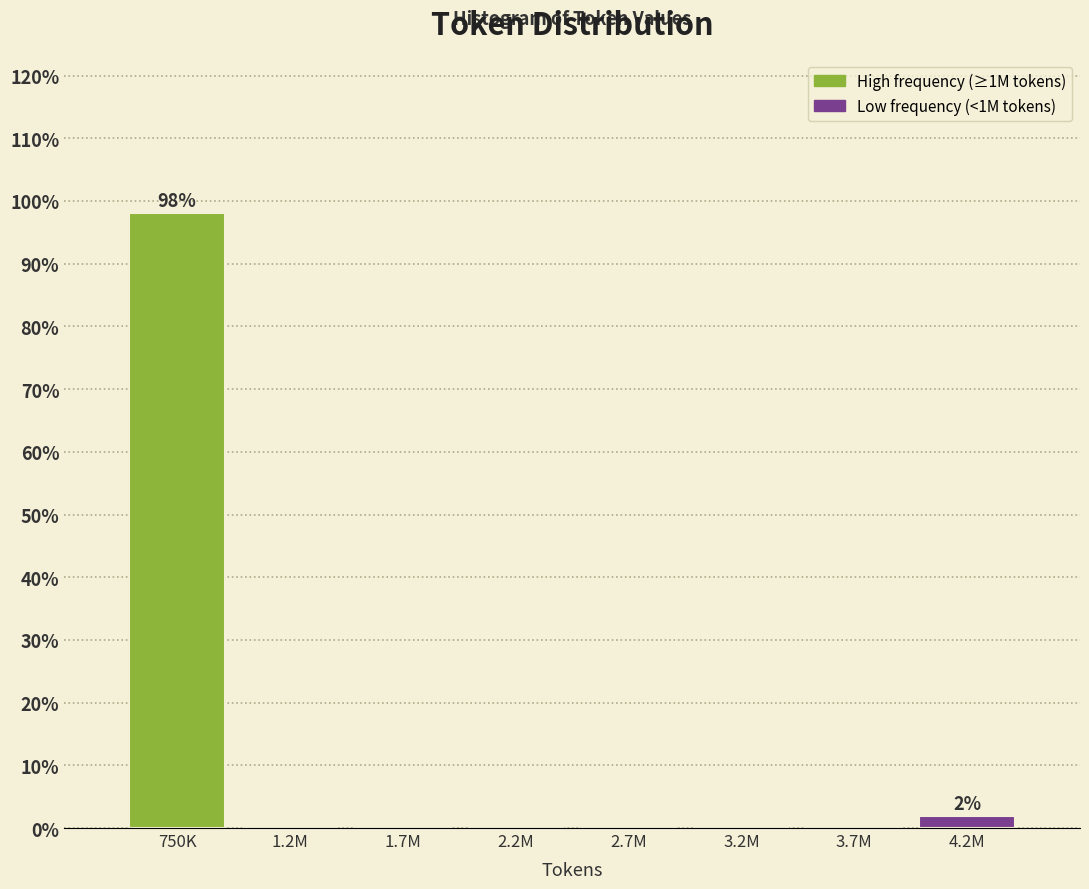

Reading left to right, what are all the values shown in this chart?

750K=98.1	1.2M=0.0	1.7M=0.0	2.2M=0.0	2.7M=0.0	3.2M=0.0	3.7M=0.0	4.2M=1.9